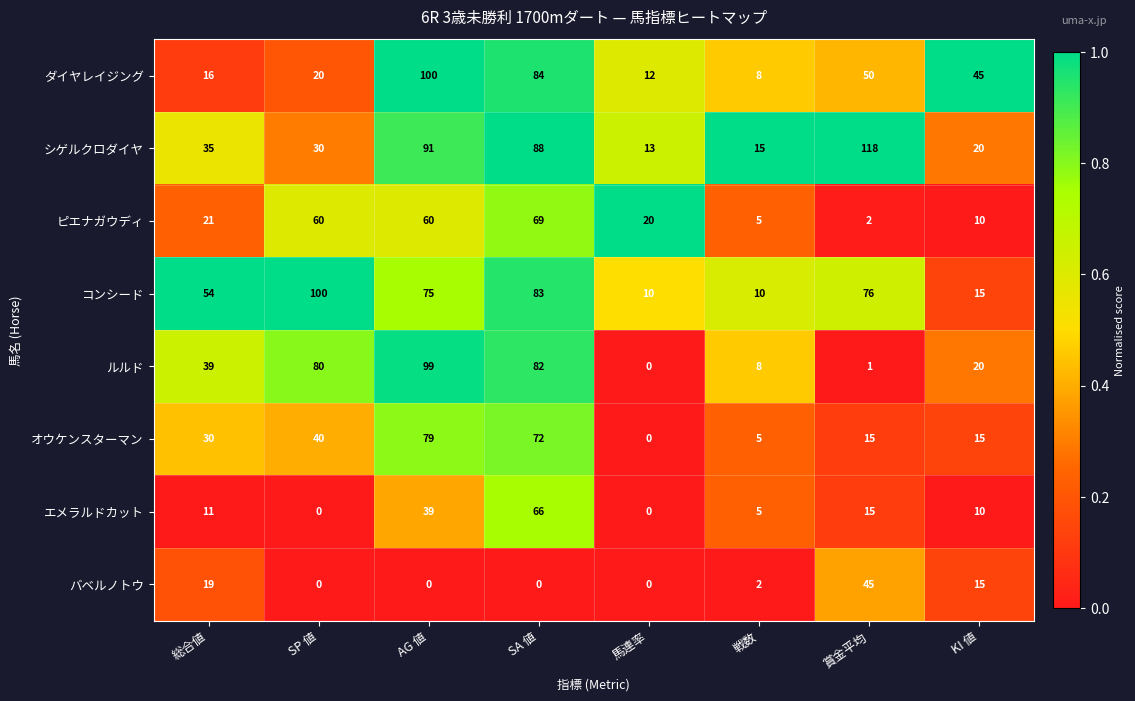

Between AG 値 and KI 値, which series saw the biggest shift?

ルルド